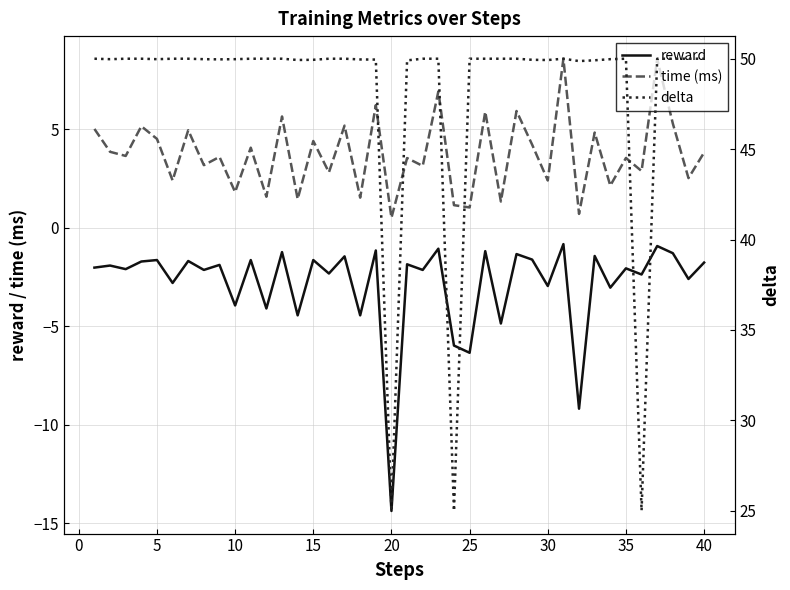

Is it true that reward equals -1.6 at 15?

True